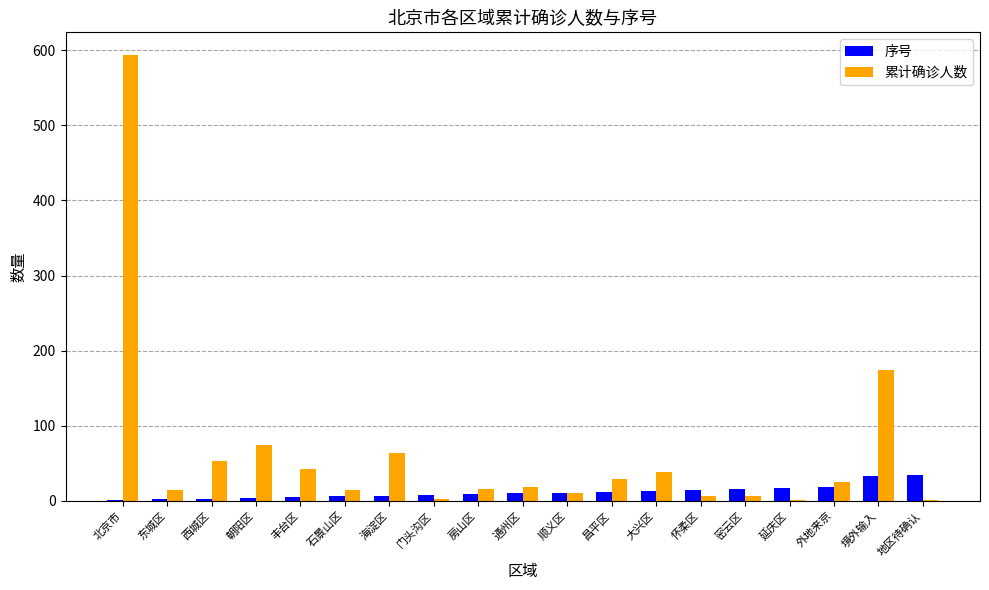

What are all the series names shown in the legend?

序号, 累计确诊人数